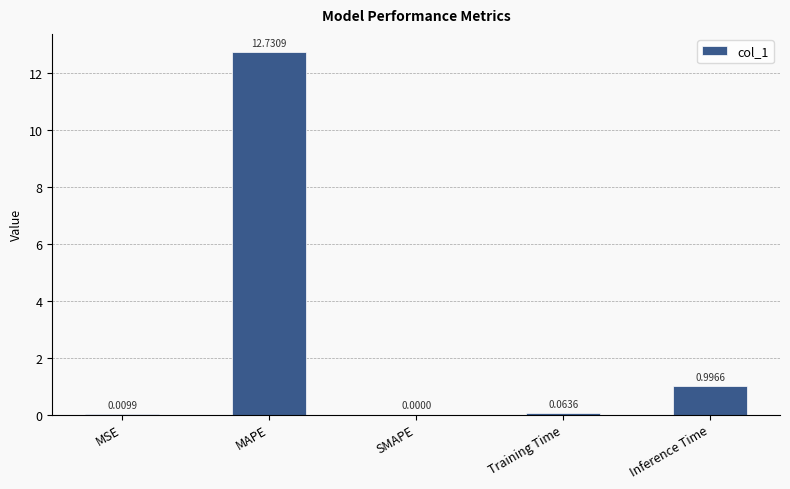

Which has a higher value, MSE or Inference Time?

Inference Time